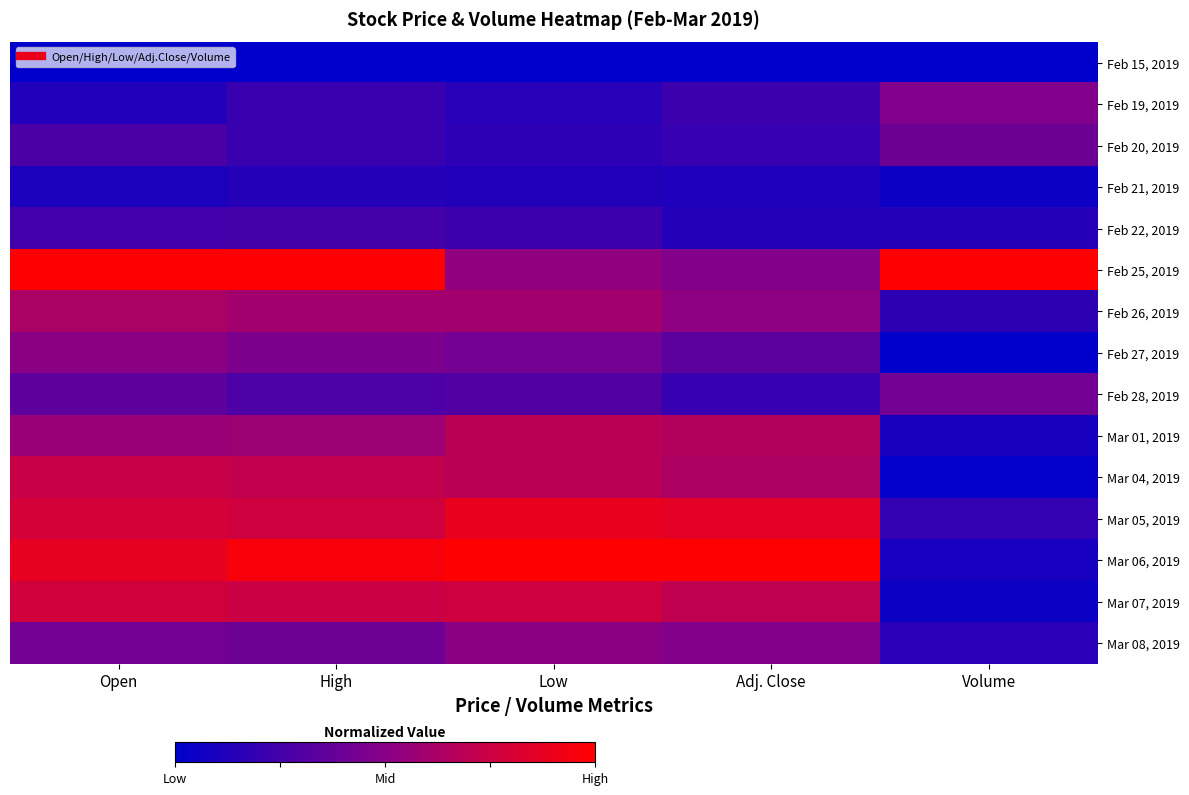

Reading left to right, extract all data points from this chart.

Feb 15, 2019: Open=0.0	High=0.0	Low=0.0	Adj. Close=0.0	Volume=0.0
Feb 19, 2019: Open=0.1	High=0.2	Low=0.1	Adj. Close=0.2	Volume=0.5
Feb 20, 2019: Open=0.3	High=0.2	Low=0.2	Adj. Close=0.2	Volume=0.4
Feb 21, 2019: Open=0.1	High=0.1	Low=0.1	Adj. Close=0.1	Volume=0.1
Feb 22, 2019: Open=0.2	High=0.3	Low=0.2	Adj. Close=0.1	Volume=0.1
Feb 25, 2019: Open=1.0	High=1.0	Low=0.5	Adj. Close=0.5	Volume=1.0
Feb 26, 2019: Open=0.6	High=0.6	Low=0.6	Adj. Close=0.5	Volume=0.2
Feb 27, 2019: Open=0.5	High=0.5	Low=0.4	Adj. Close=0.3	Volume=0.0
Feb 28, 2019: Open=0.4	High=0.3	Low=0.3	Adj. Close=0.2	Volume=0.4
Mar 01, 2019: Open=0.6	High=0.6	Low=0.7	Adj. Close=0.7	Volume=0.1
Mar 04, 2019: Open=0.7	High=0.7	Low=0.7	Adj. Close=0.6	Volume=0.0
Mar 05, 2019: Open=0.8	High=0.8	Low=0.9	Adj. Close=0.9	Volume=0.2
Mar 06, 2019: Open=0.9	High=1.0	Low=1.0	Adj. Close=1.0	Volume=0.1
Mar 07, 2019: Open=0.8	High=0.7	Low=0.8	Adj. Close=0.7	Volume=0.1
Mar 08, 2019: Open=0.4	High=0.4	Low=0.5	Adj. Close=0.5	Volume=0.2